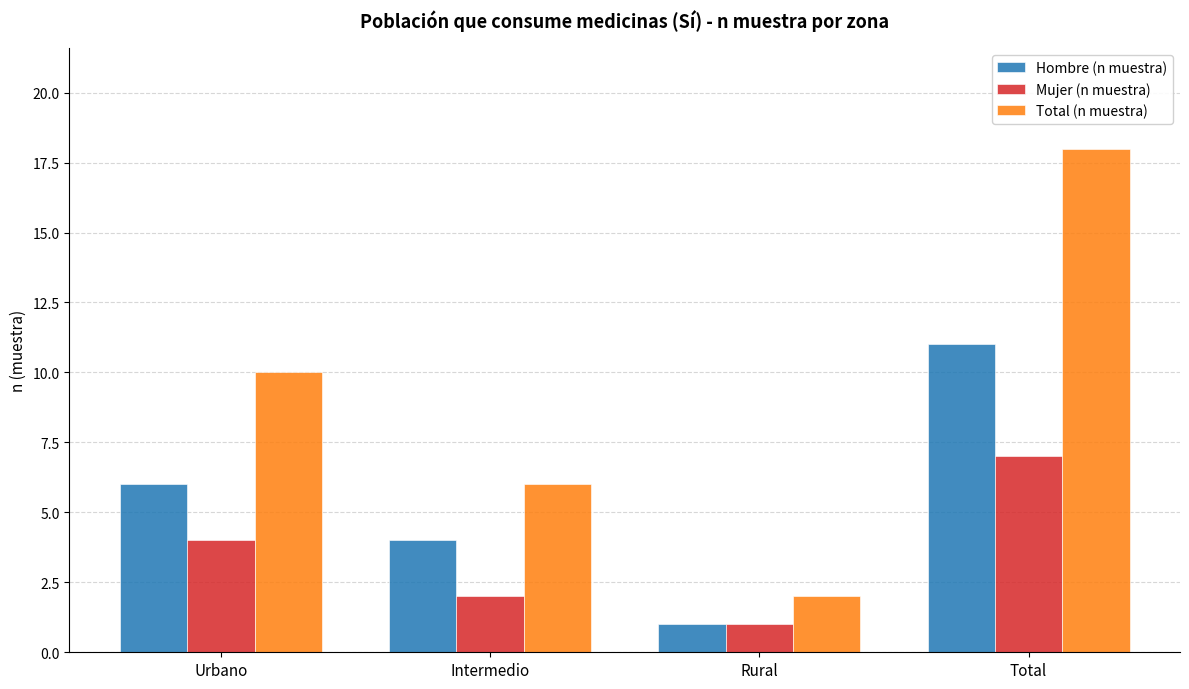

What is the difference between the Total (n muestra) values at Intermedio and Total?

12